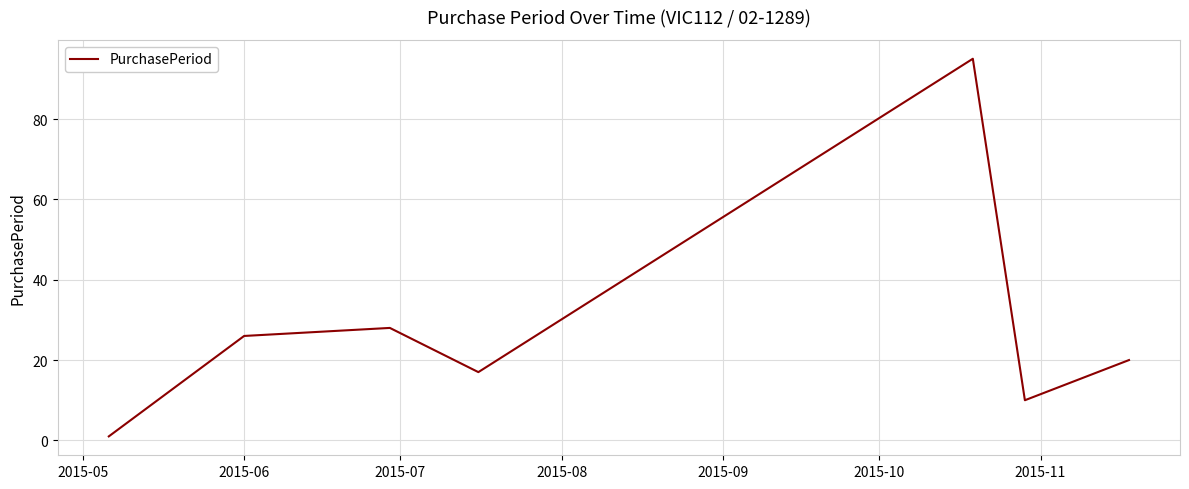

How many values are below 20?

3